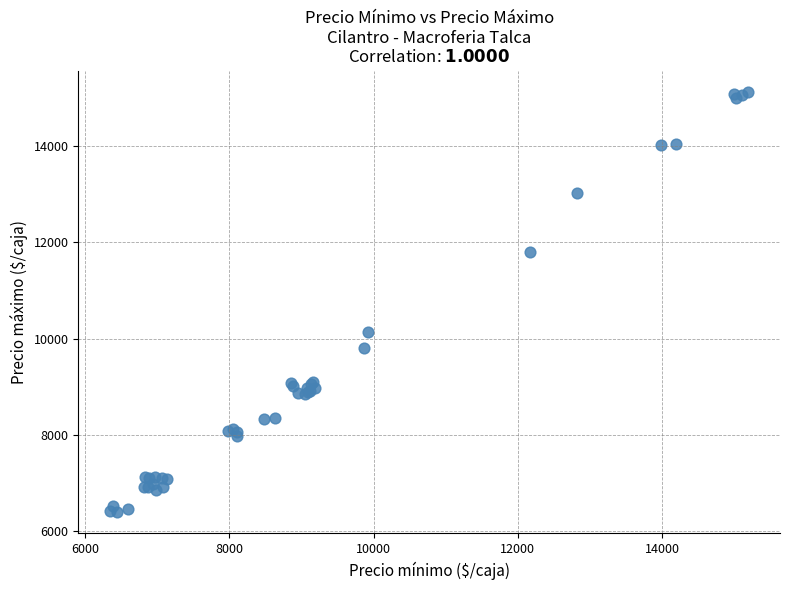

What Y value in the scatter plot is closest to 10757?

10141.4